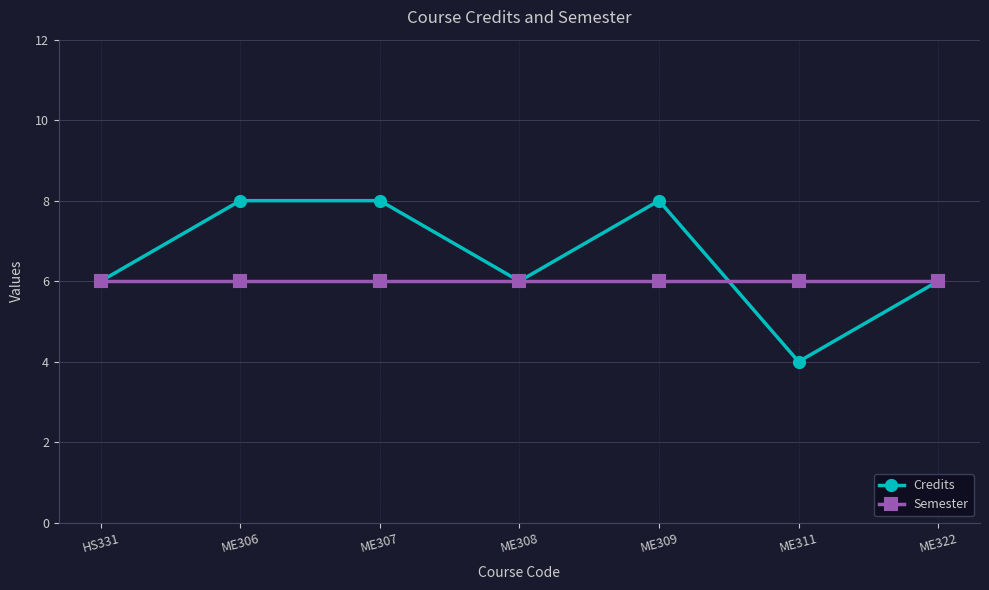

In Credits, how many points are lower than both neighbors (excluding endpoints)?

2